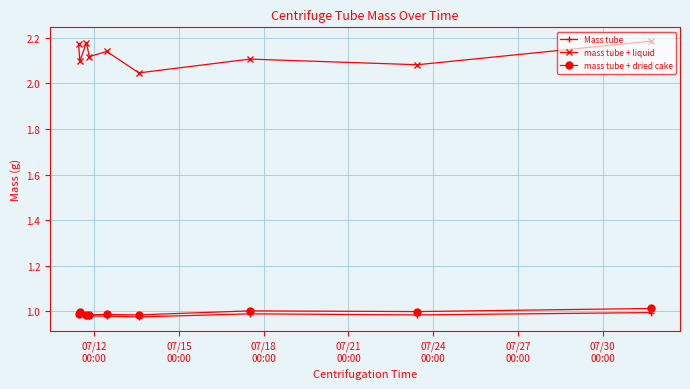

At how many categories does at least one series exceed 0?

9